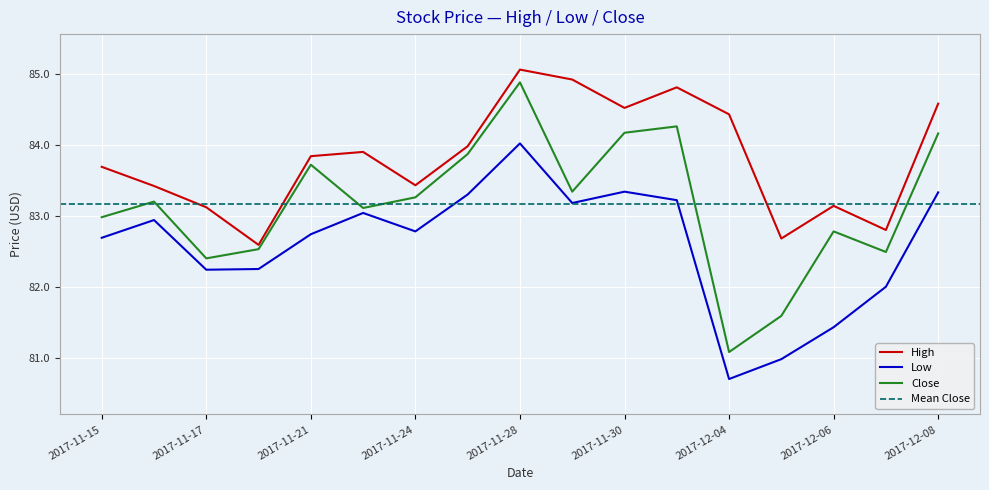

Which category has the lowest value in the High series?

2017-11-20